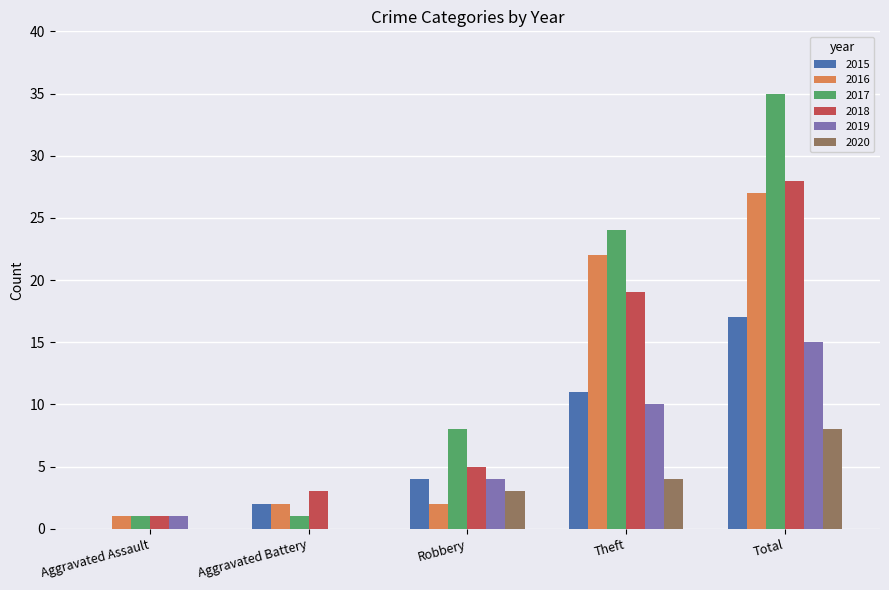

Count the 2020 values in the range 0 to 4.

4